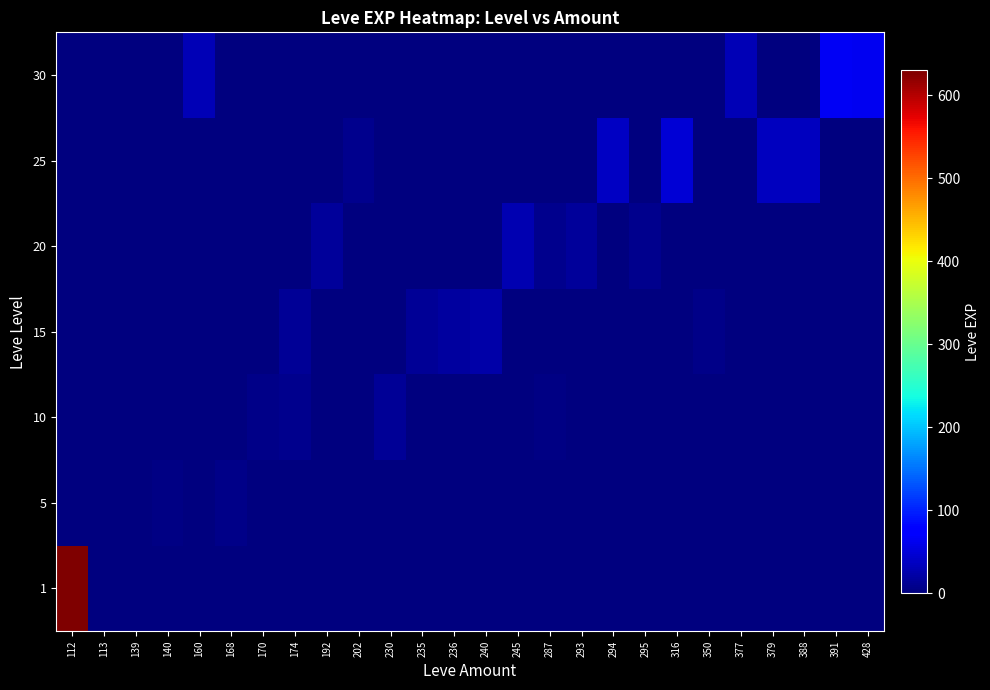

What is the total value across all series at 236?

18